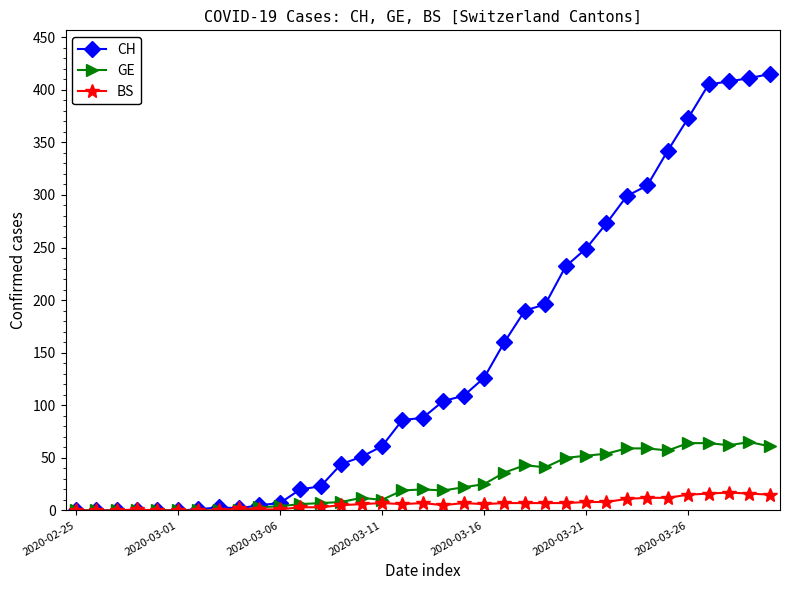

True or false: BS has more than 1 points higher than both neighbors.

True